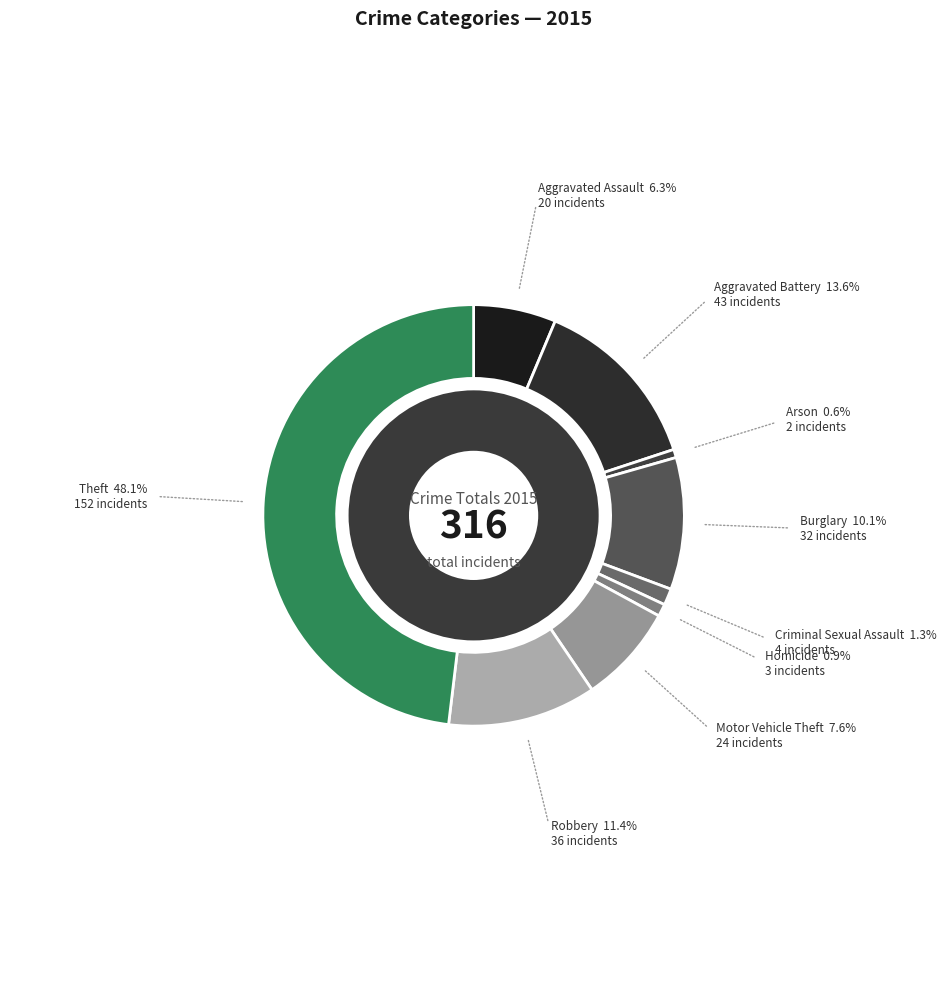

To the nearest percent, what percentage of the pie is Arson?

1%